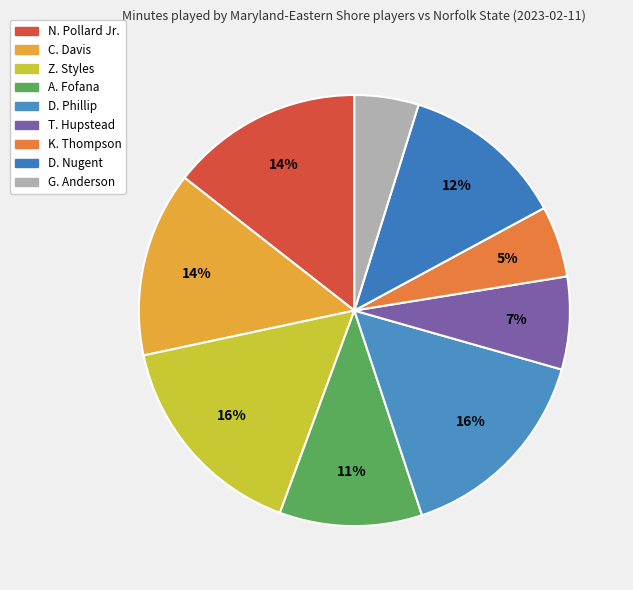

Count the number of slices in the pie.

9